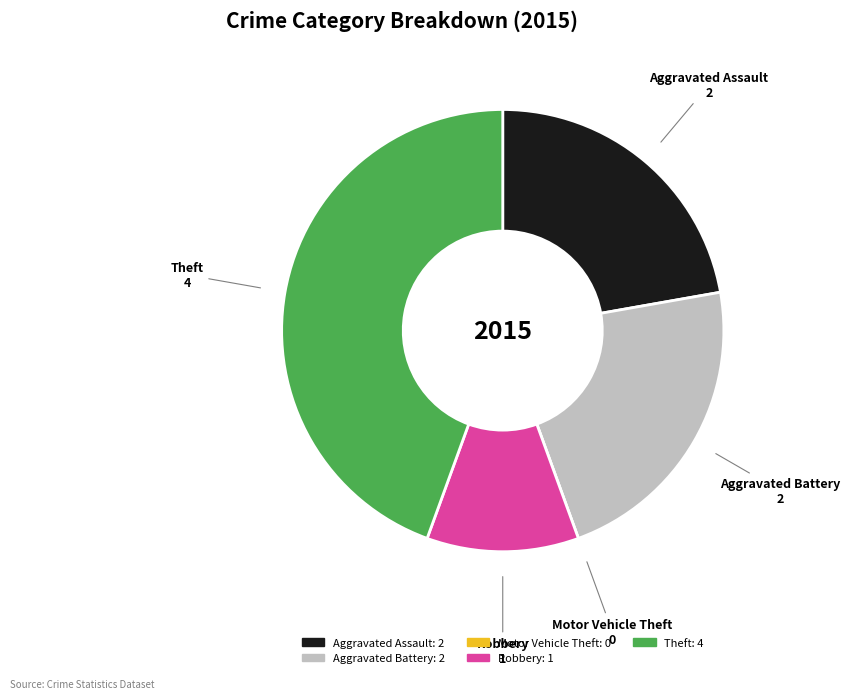

The Aggravated Assault slice represents 33% of the pie. True or false?

False